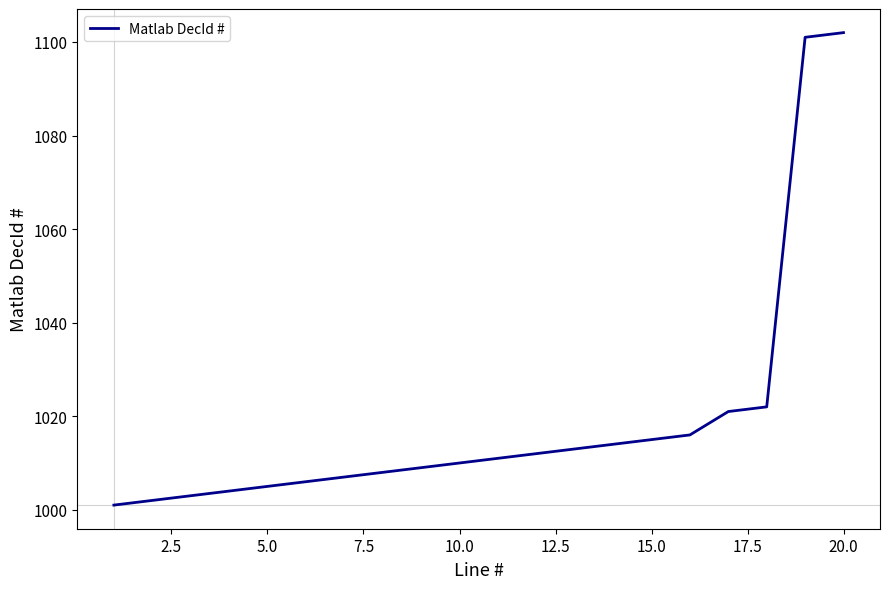

How many categories are shown in the chart?

20